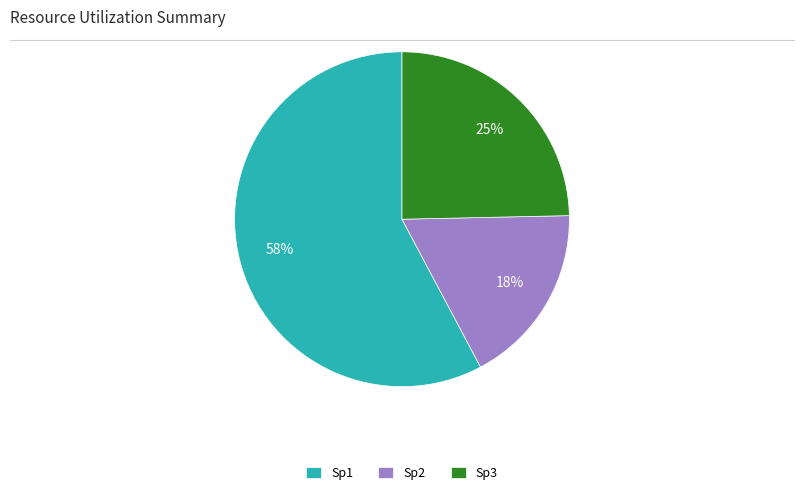

What is the ratio of the value at Sp2 to the value at Sp3?

0.7